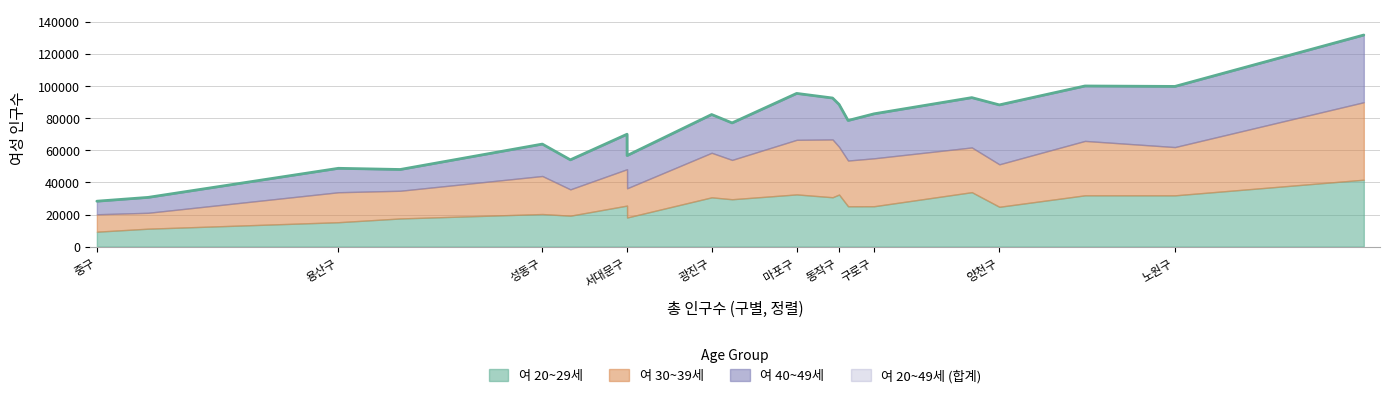

Reading left to right, transcribe all the data shown in this chart.

여 20~29세: 종로구=11173	중구=9297	용산구=15208	성동구=20302	광진구=30715	동대문구=29518	중랑구=25136	성북구=33926	강북구=19272	도봉구=18143	노원구=31946	은평구=31967	서대문구=25559	마포구=32533	양천구=24816	강서구=41698	구로구=25166	금천구=17545	영등포구=30764	동작구=32438
여 30~39세: 종로구=9908	중구=10861	용산구=18672	성동구=23704	광진구=27770	동대문구=24517	중랑구=28510	성북구=27876	강북구=16413	도봉구=18206	노원구=30092	은평구=33907	서대문구=22691	마포구=34023	양천구=26479	강서구=48297	구로구=29867	금천구=17272	영등포구=36023	동작구=29751
여 40~49세: 종로구=9599	중구=8142	용산구=14919	성동구=19892	광진구=23829	동대문구=23055	중랑구=24951	성북구=31043	강북구=18394	도봉구=20400	노원구=37793	은평구=34226	서대문구=21794	마포구=28916	양천구=37023	강서구=41876	구로구=27723	금천구=13244	영등포구=25811	동작구=26437
여 20~49세: 종로구=30680	중구=28300	용산구=48799	성동구=63898	광진구=82314	동대문구=77090	중랑구=78597	성북구=92845	강북구=54079	도봉구=56749	노원구=99831	은평구=100100	서대문구=70044	마포구=95472	양천구=88318	강서구=131871	구로구=82756	금천구=48061	영등포구=92598	동작구=88626